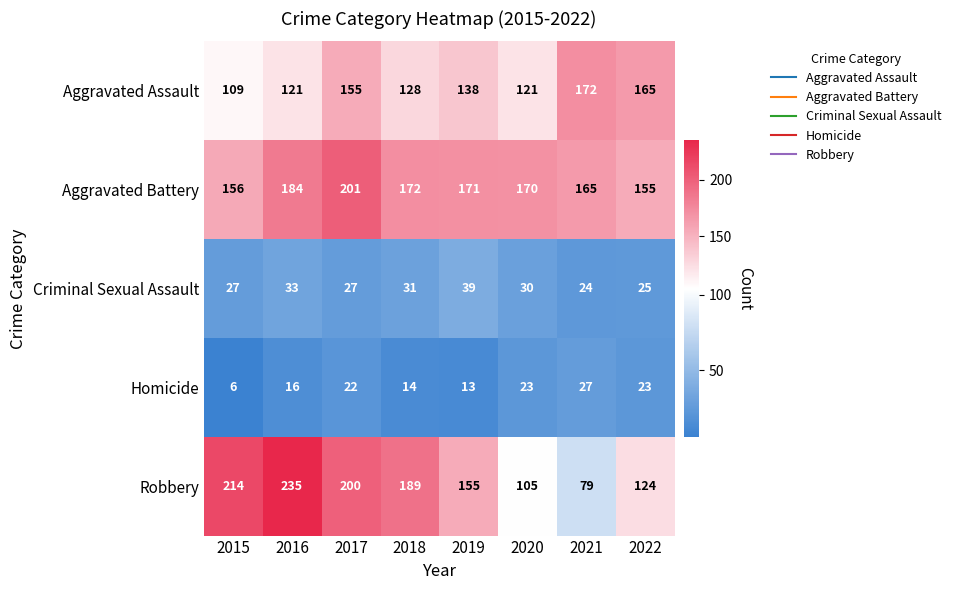

At how many categories does at least one series exceed 133?

8